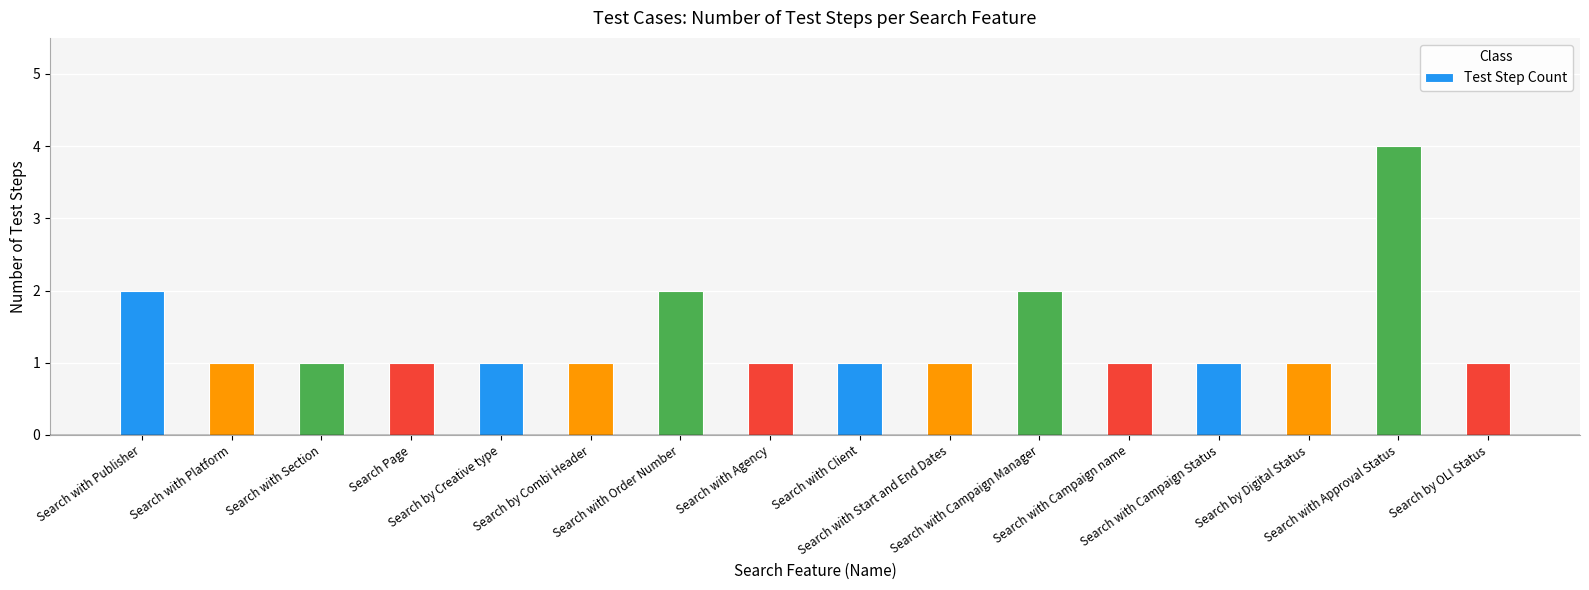

What is the sum of the values at Search by Creative type and Search with Agency?

2